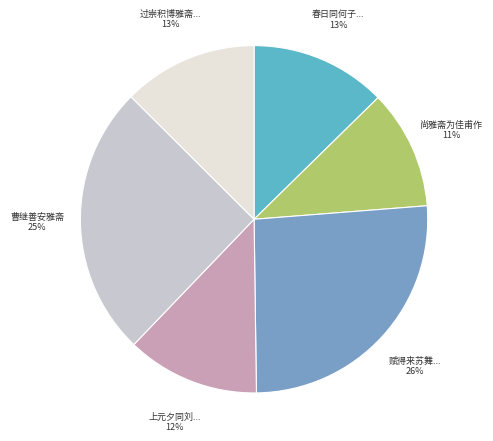

The 曹继善安雅斋 slice represents 19% of the pie. True or false?

False